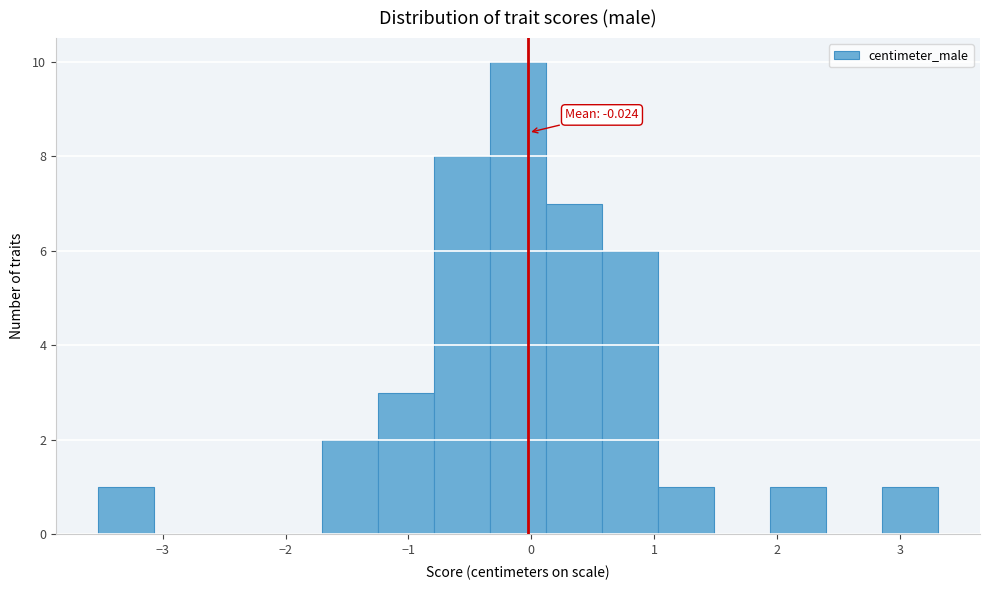

Which range on the x-axis has the tallest bar?

-0.3 to 0.1